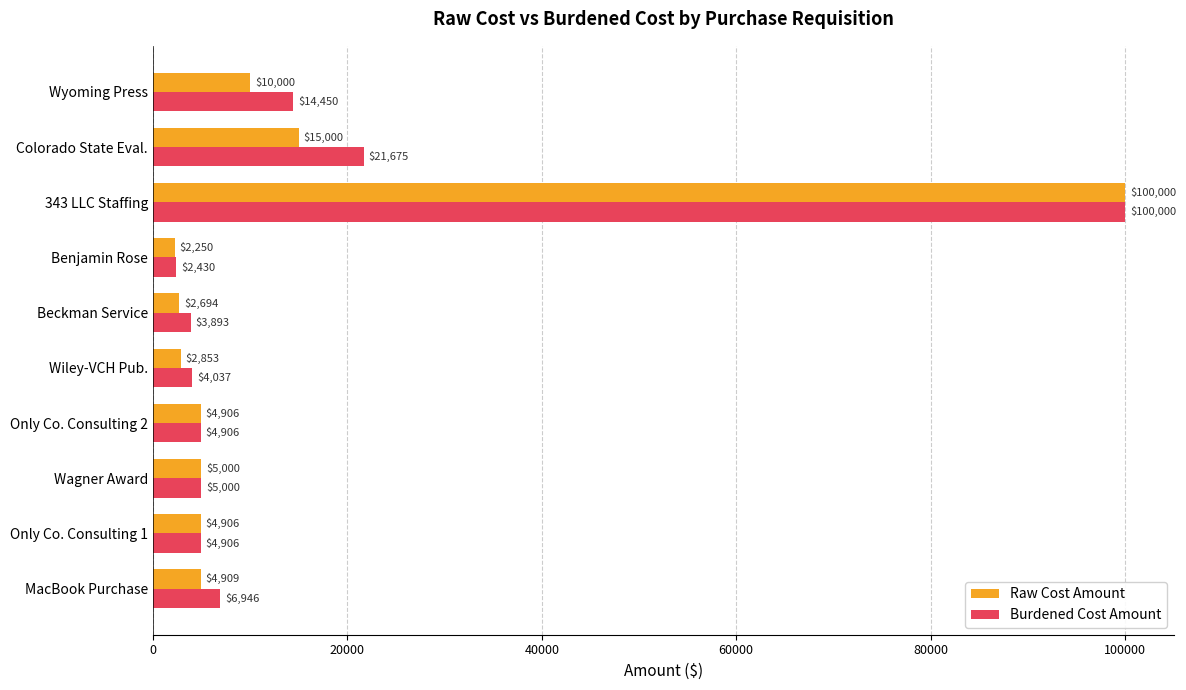

Rank the series at Colorado State Eval. from lowest to highest value.

Raw Cost Amount, Burdened Cost Amount